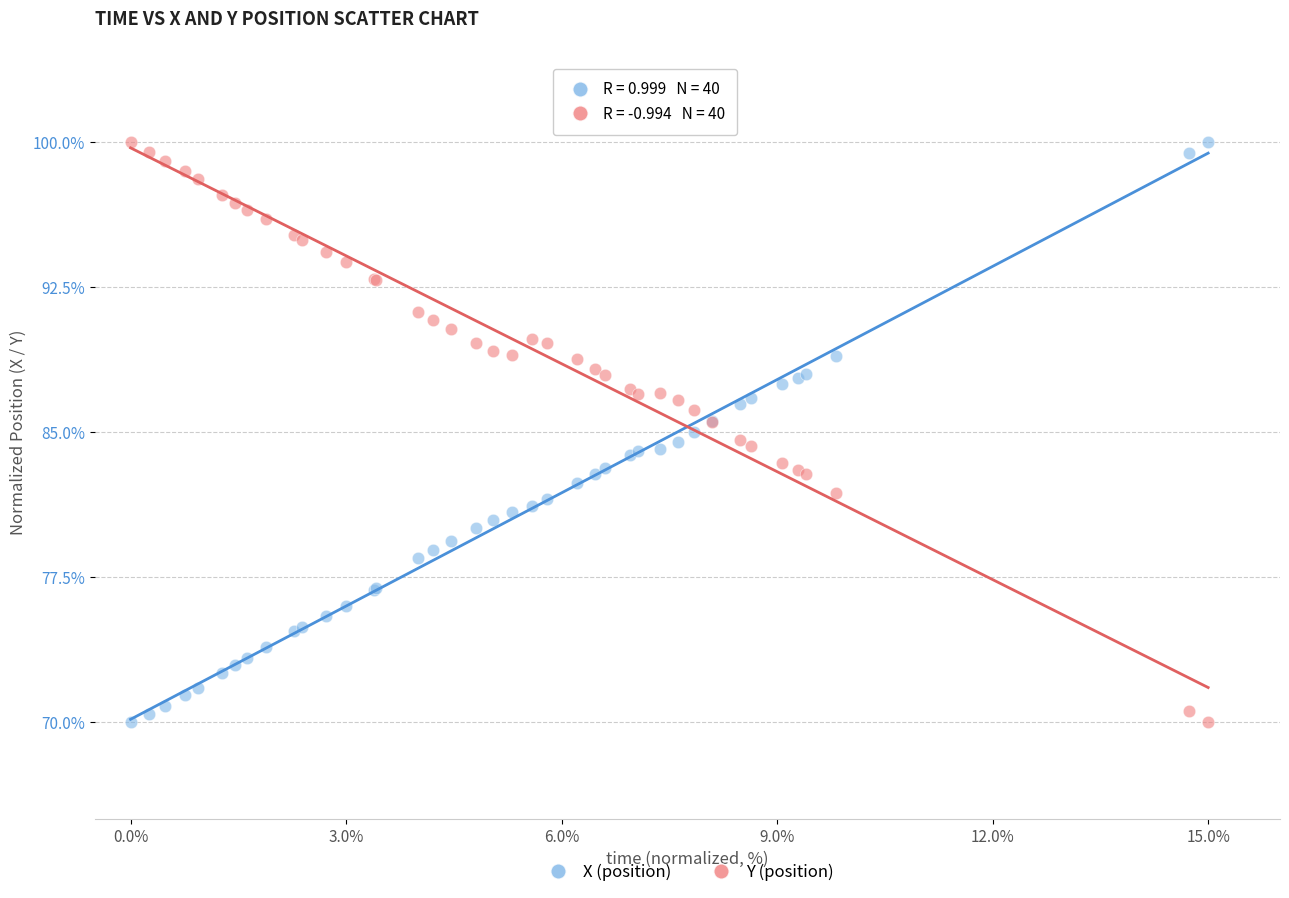

What is the X range (max minus min) for the scatter plot?

15.0